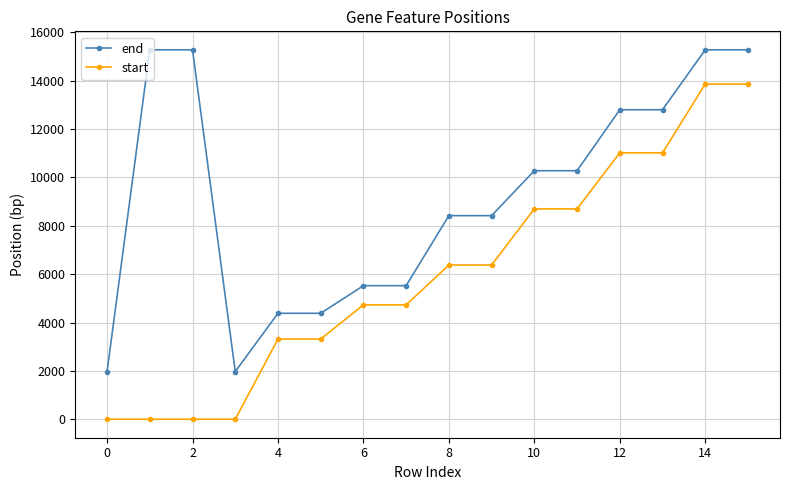

Which series has the largest total across all categories?

end